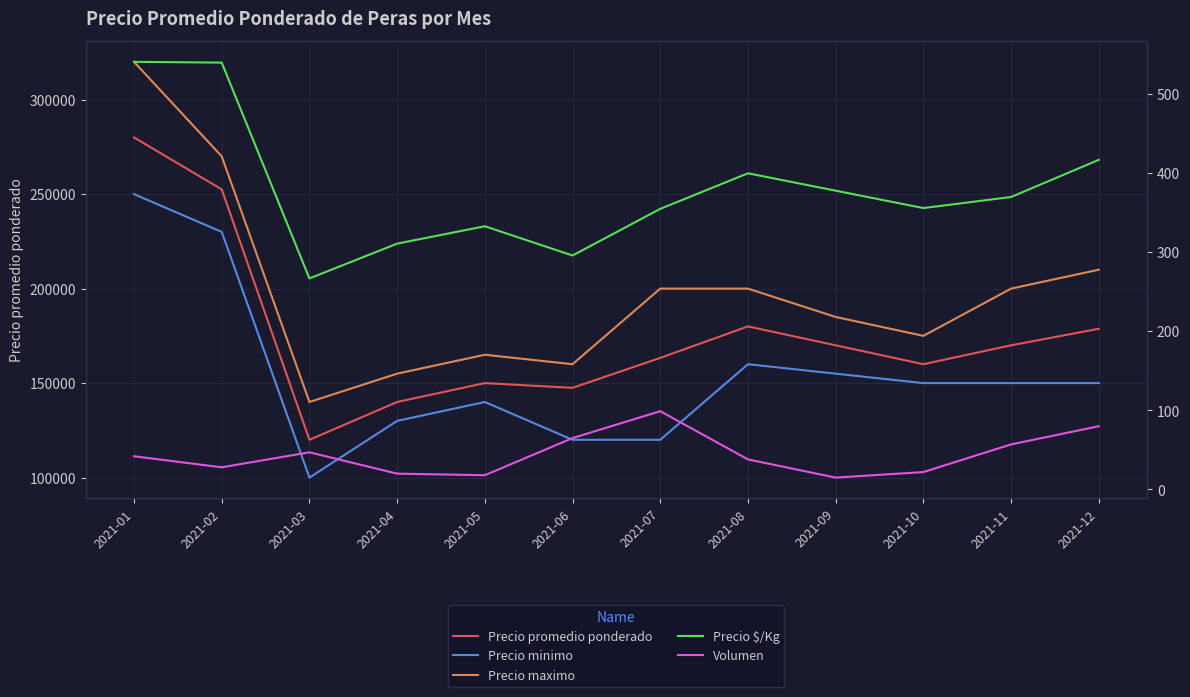

Which has a higher value, 2021-10 or 2021-11?

2021-11